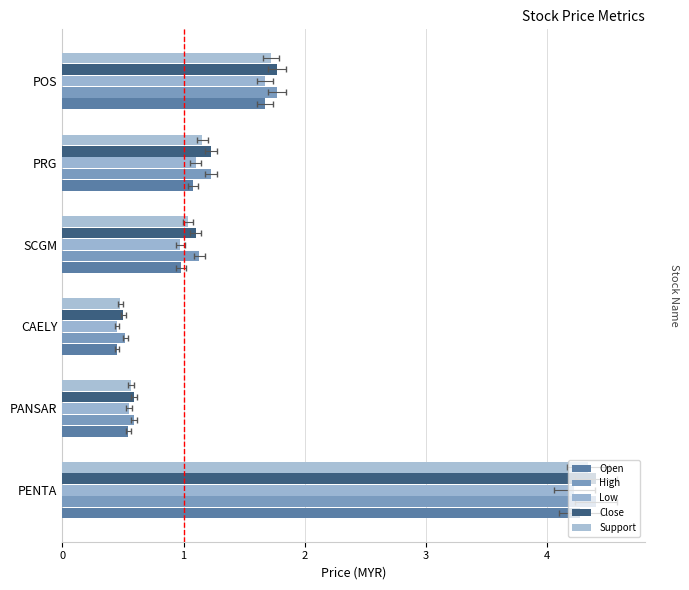

True or false: Open has a value of 0.5 at PANSAR.

True